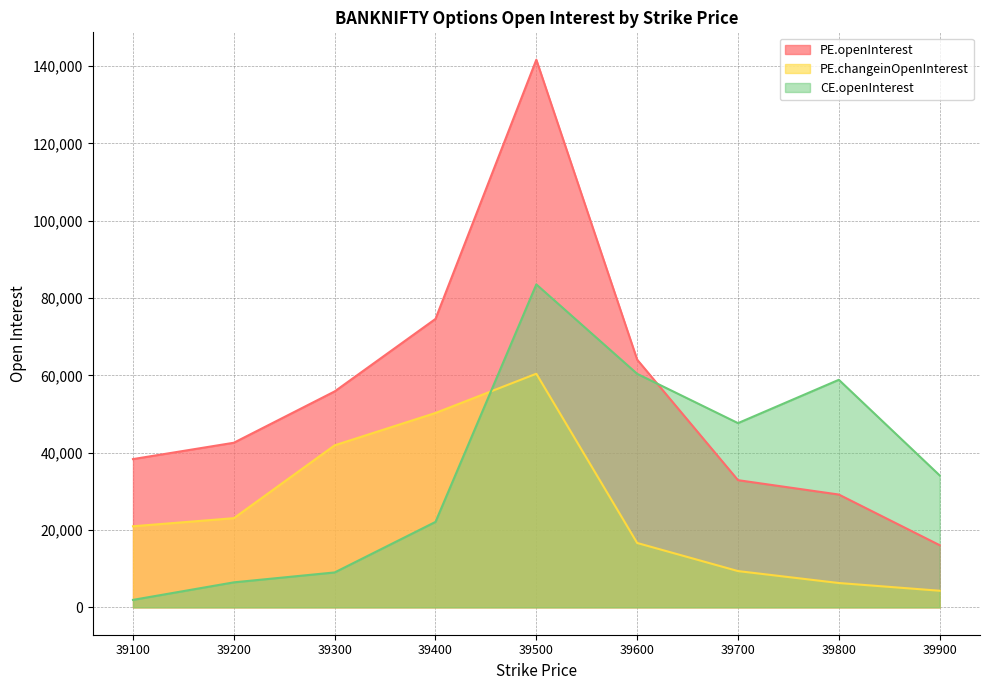

List the series in order of their peak value, highest first.

PE.openInterest, CE.openInterest, PE.changeinOpenInterest